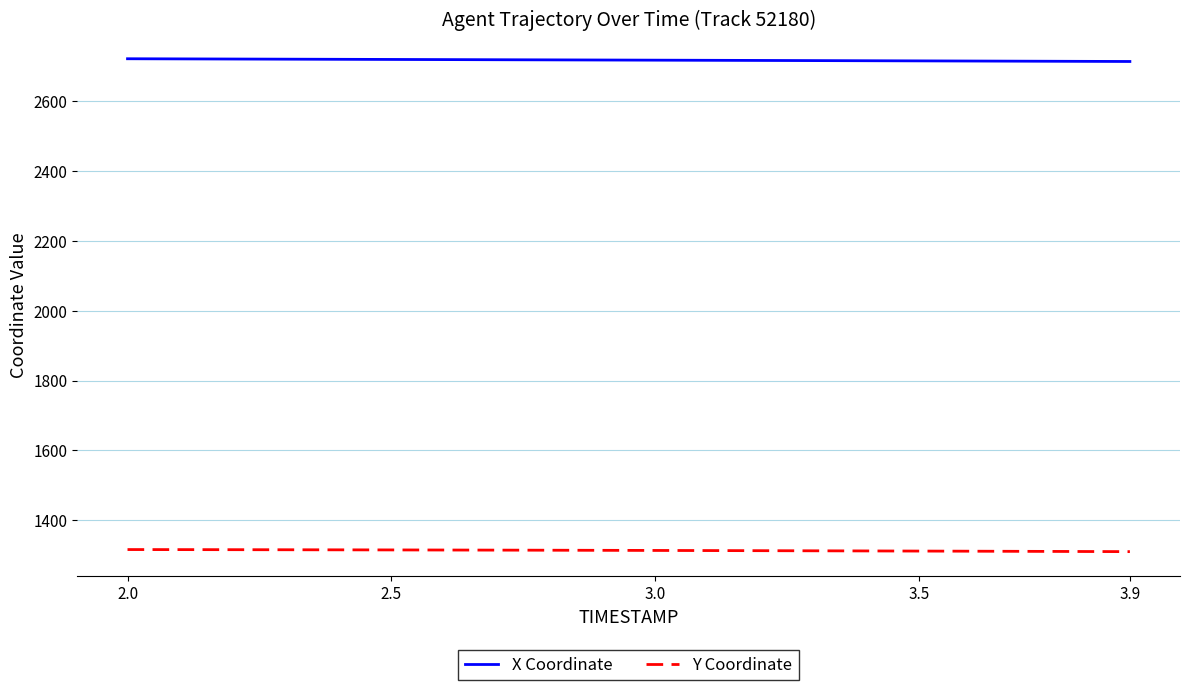

How many lines are shown in the chart?

2